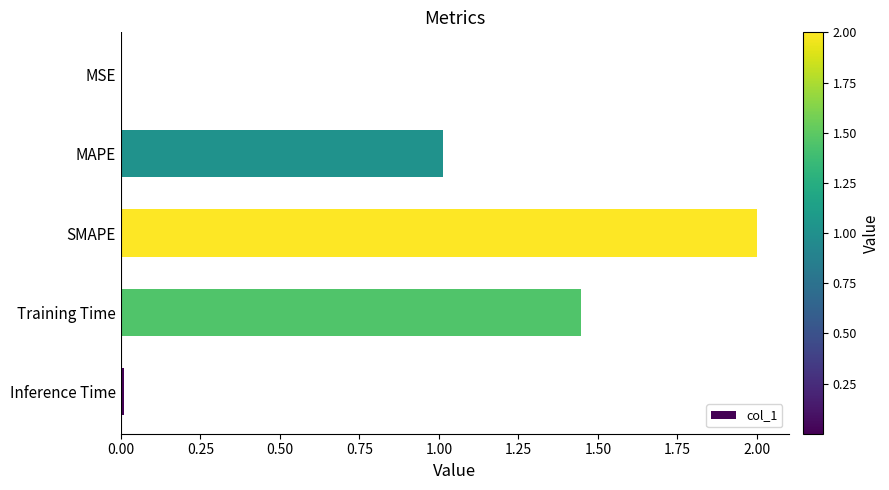

Which has a higher value, Training Time or Inference Time?

Training Time